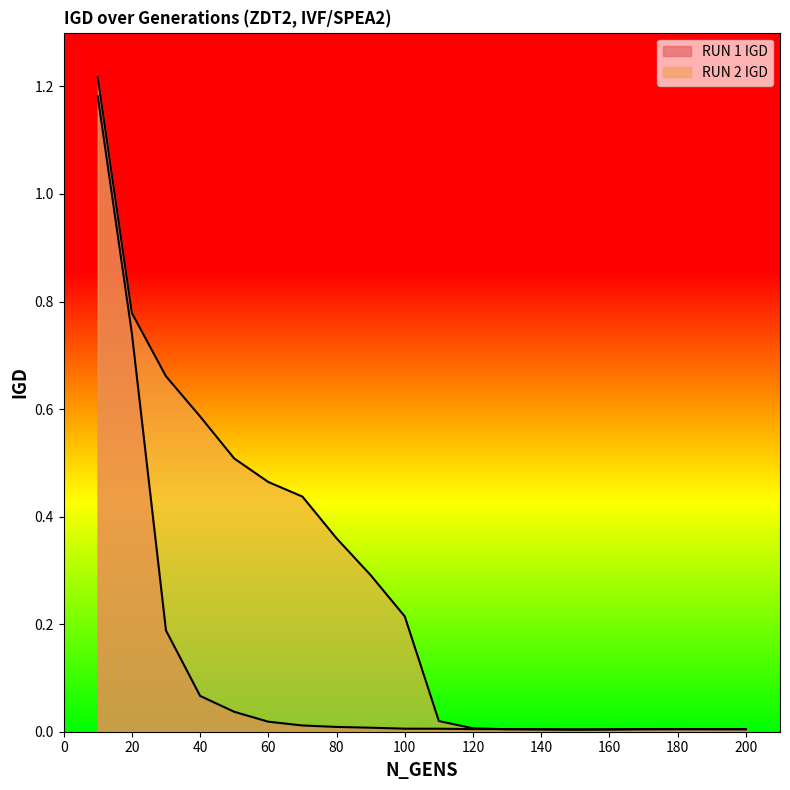

True or false: IGD has a value of 0.0 at 140.

True